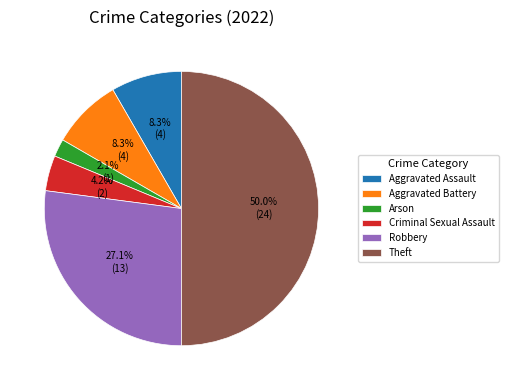

Which has a higher value, Aggravated Assault or Robbery?

Robbery